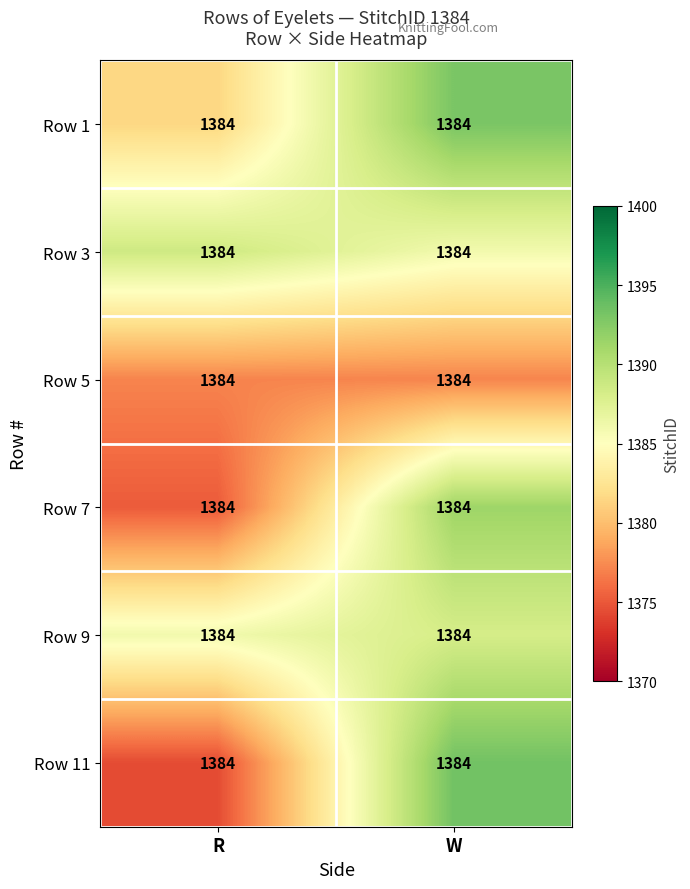

Reading left to right, extract all data points from this chart.

Row 1: R=1384.0	W=1384.0
Row 3: R=1384.0	W=1384.0
Row 5: R=1384.0	W=1384.0
Row 7: R=1384.0	W=1384.0
Row 9: R=1384.0	W=1384.0
Row 11: R=1384.0	W=1384.0